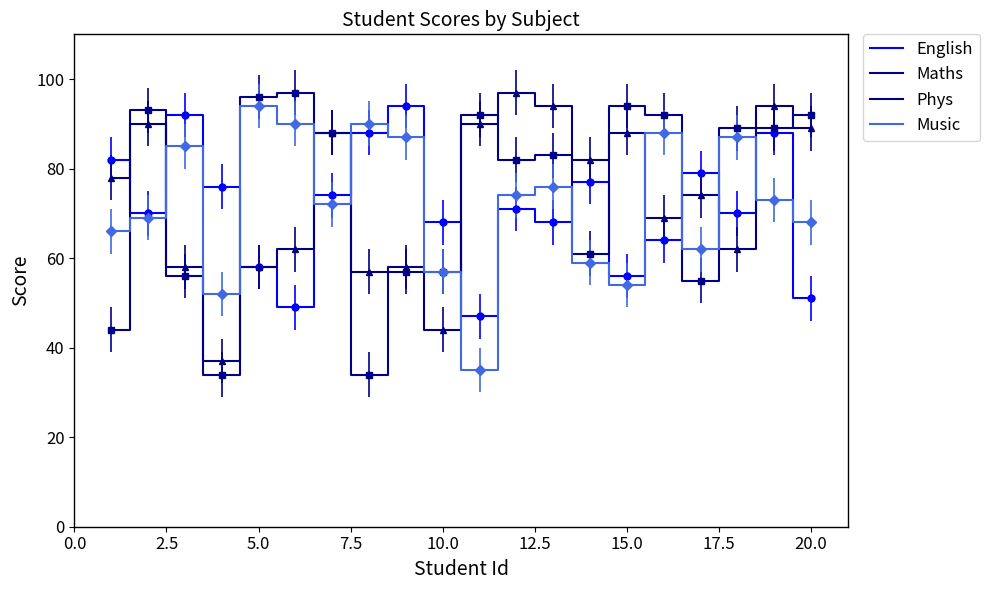

True or false: Music and Phys cross at least once.

True